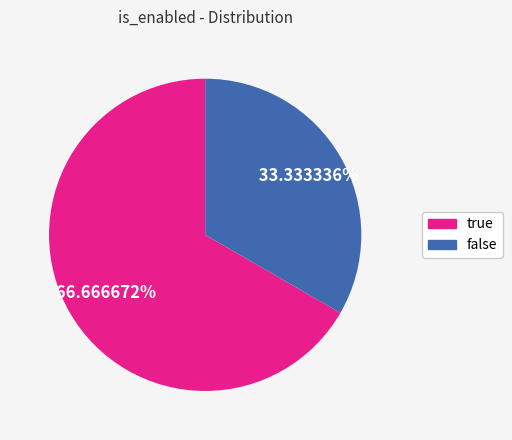

What percentage is the true slice, to the nearest percent?

67%